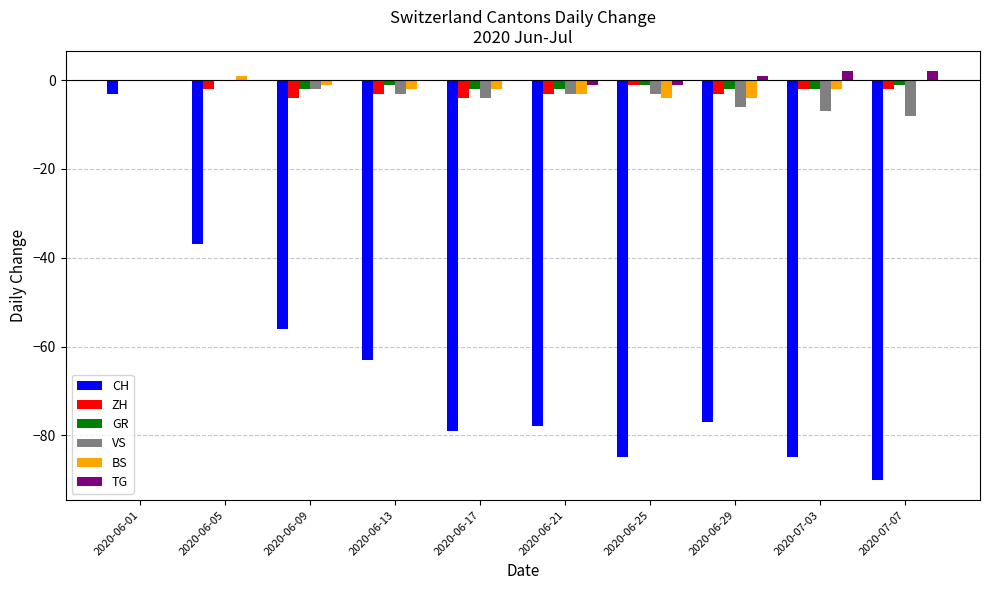

How many groups of bars are there?

10